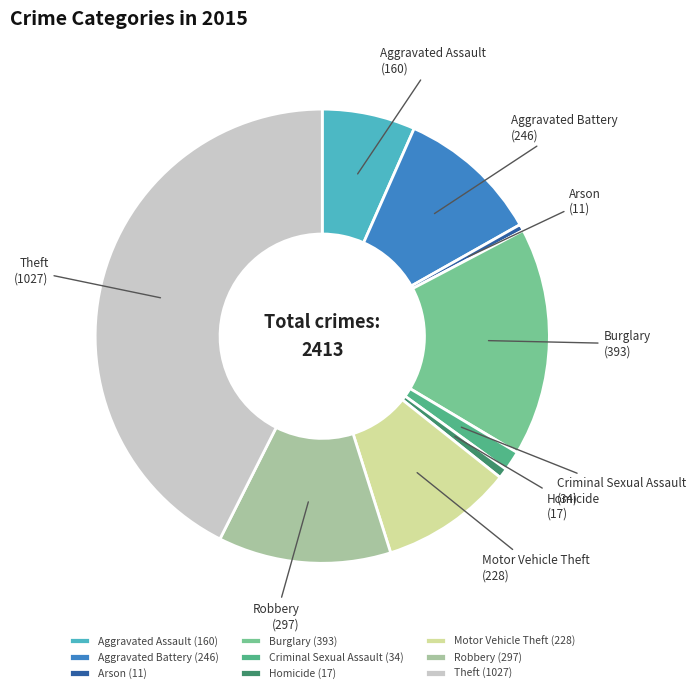

True or false: Aggravated Assault accounts for 7% of the total.

True